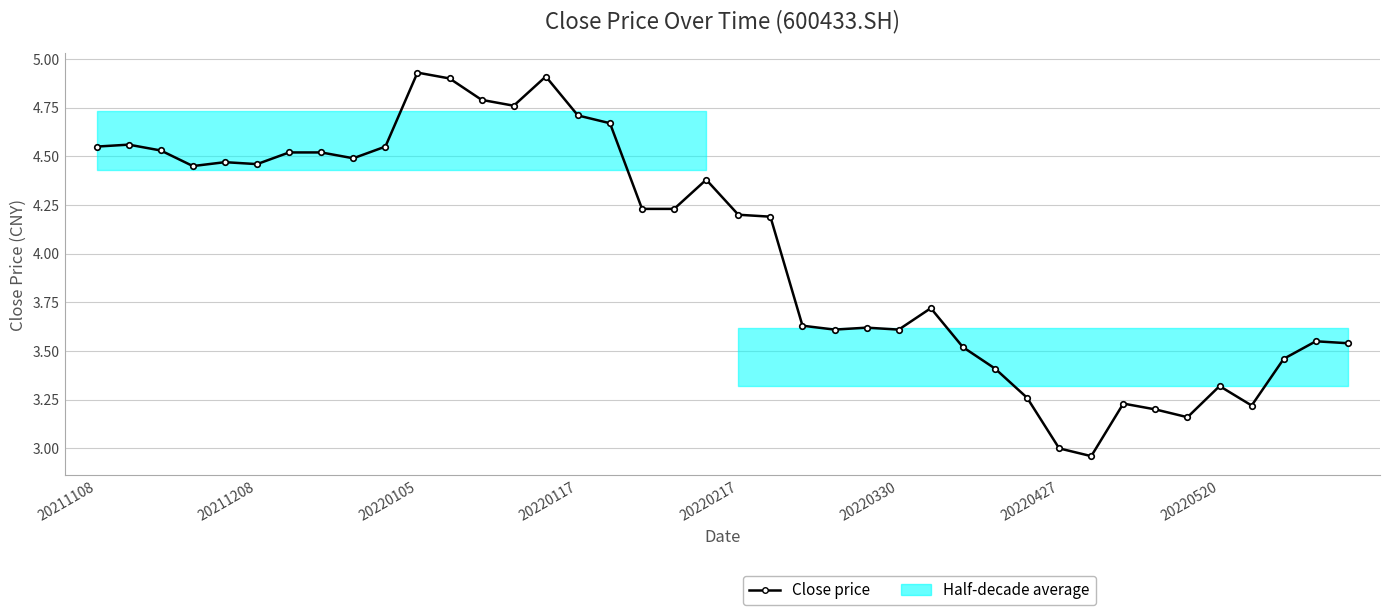

List the labels in order of value, smallest first.

31, 30, 34, 33, 36, 32, 29, 35, 28, 37, 27, 39, 38, 23, 25, 24, 22, 26, 21, 20, 17, 18, 19, 20220117, 20220330, 20220217, 8, 20220427, 20220520, 20220105, 20211108, 9, 20211208, 16, 15, 13, 12, 11, 14, 10